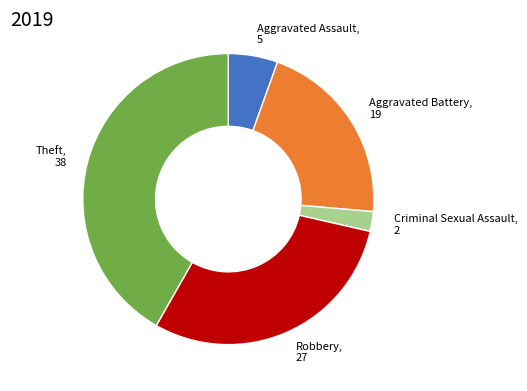

Is there any slice that represents more than half of the pie?

No